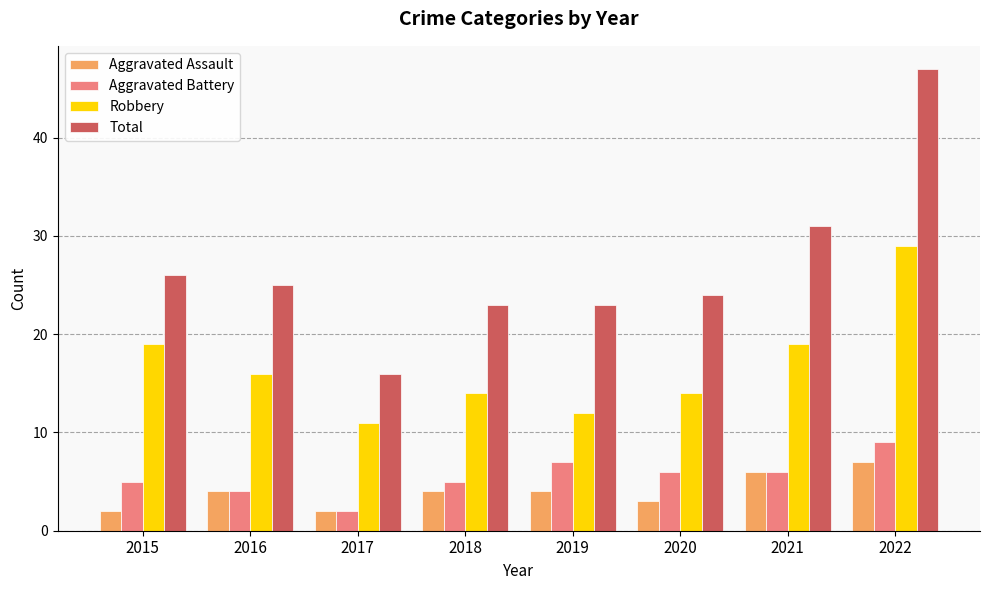

What is the value of the Robbery bar at the 4th from the left?

14